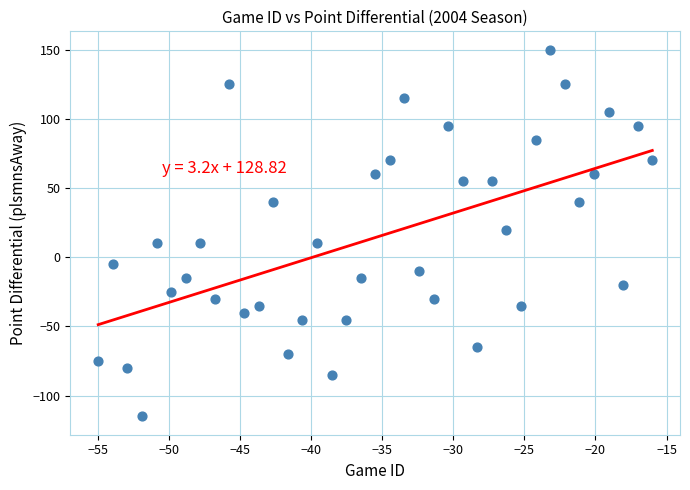

What Y value in the scatter plot is closest to 17?

20